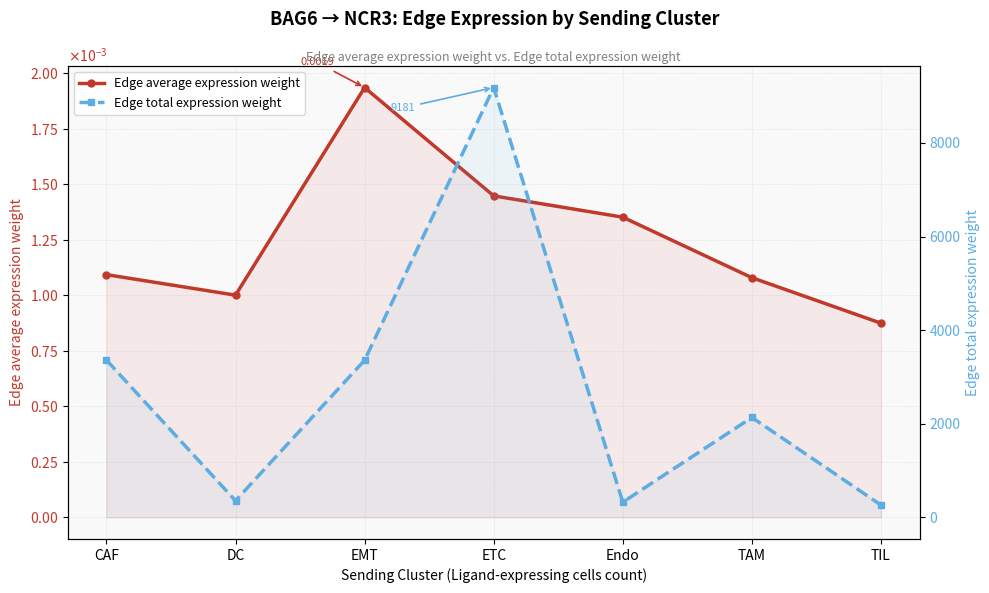

True or false: Edge average expression weight and Edge total expression weight cross at least once.

False